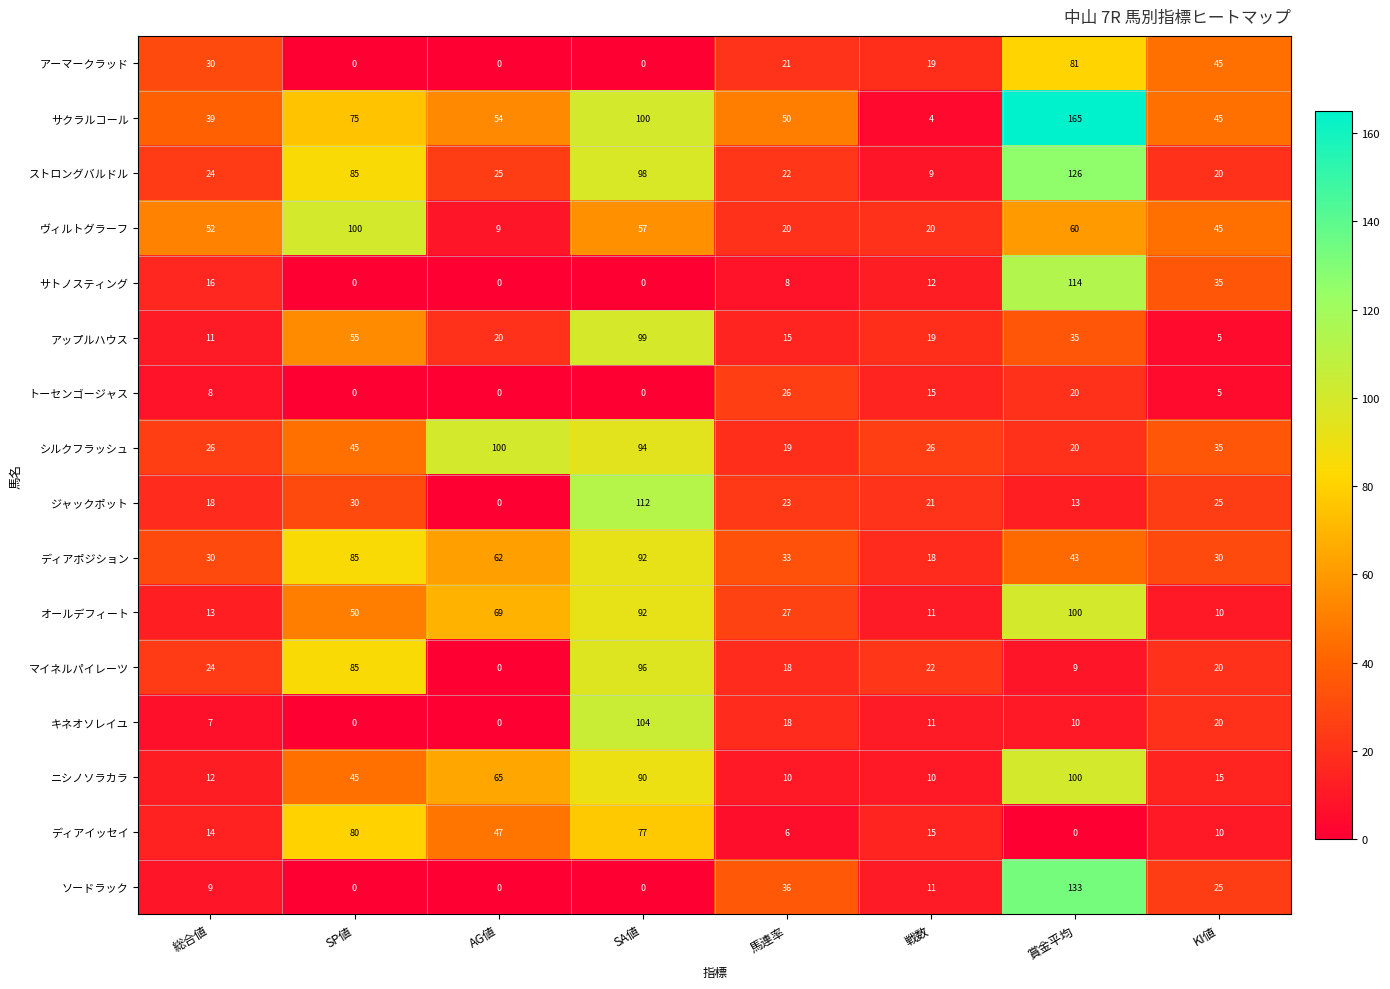

What is the difference between the highest and lowest values at 総合値?

45